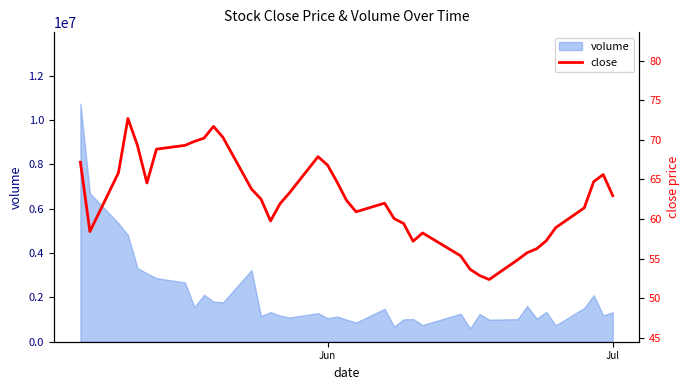

What is the minimum value for volume?

603712